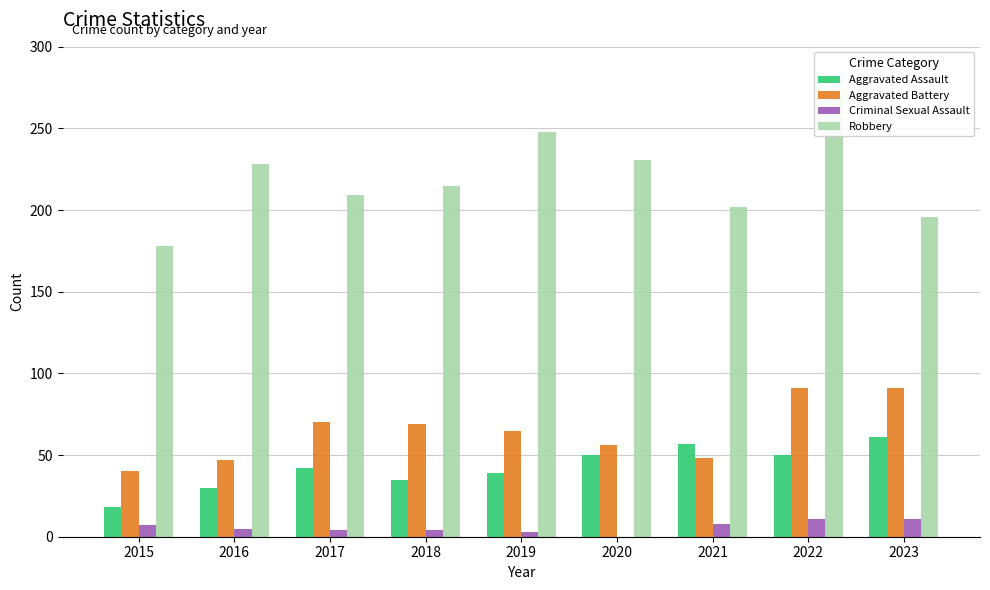

At which label does Aggravated Battery reach its minimum?

2015